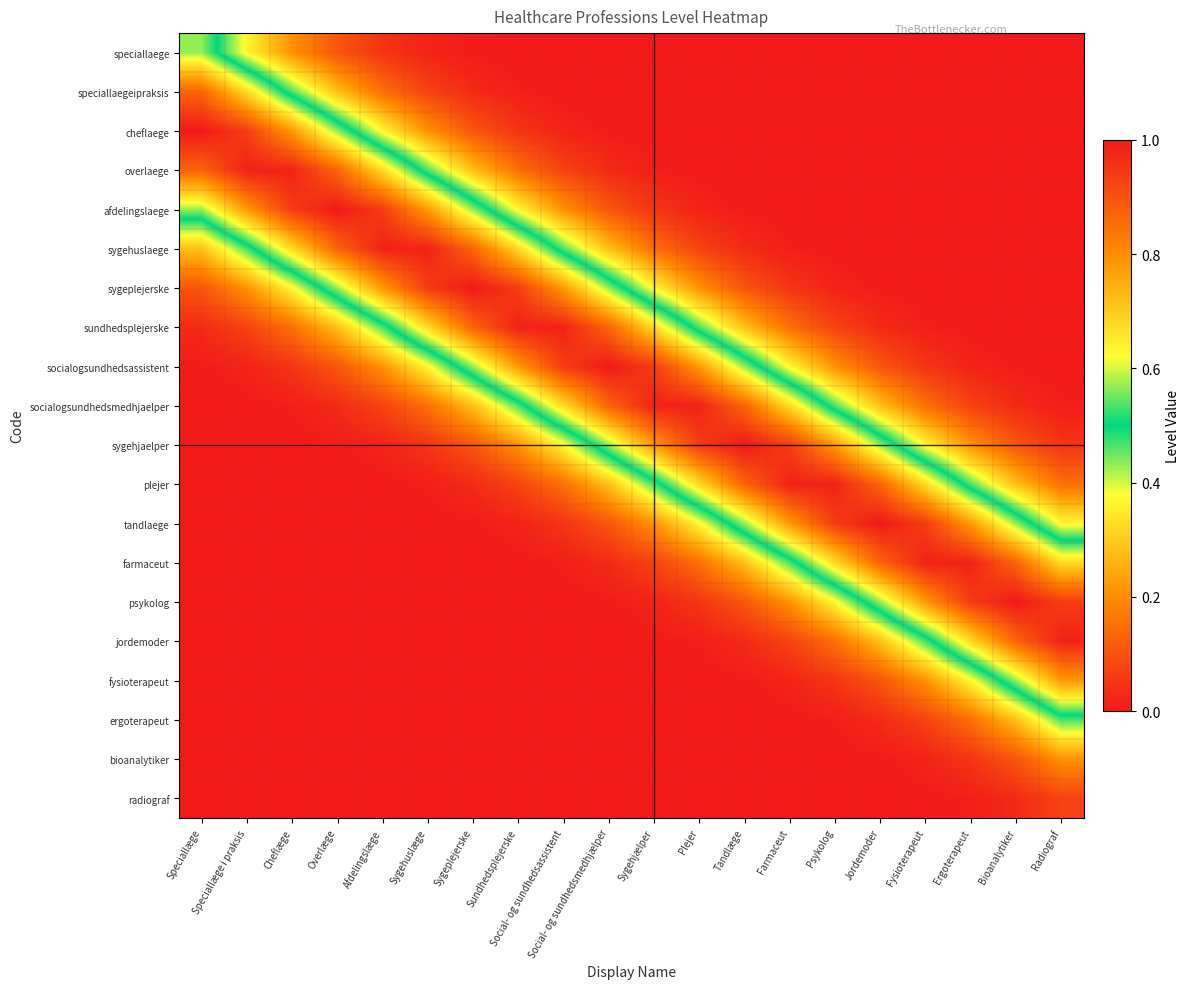

Which series has the largest range (max minus min)?

cheflaege